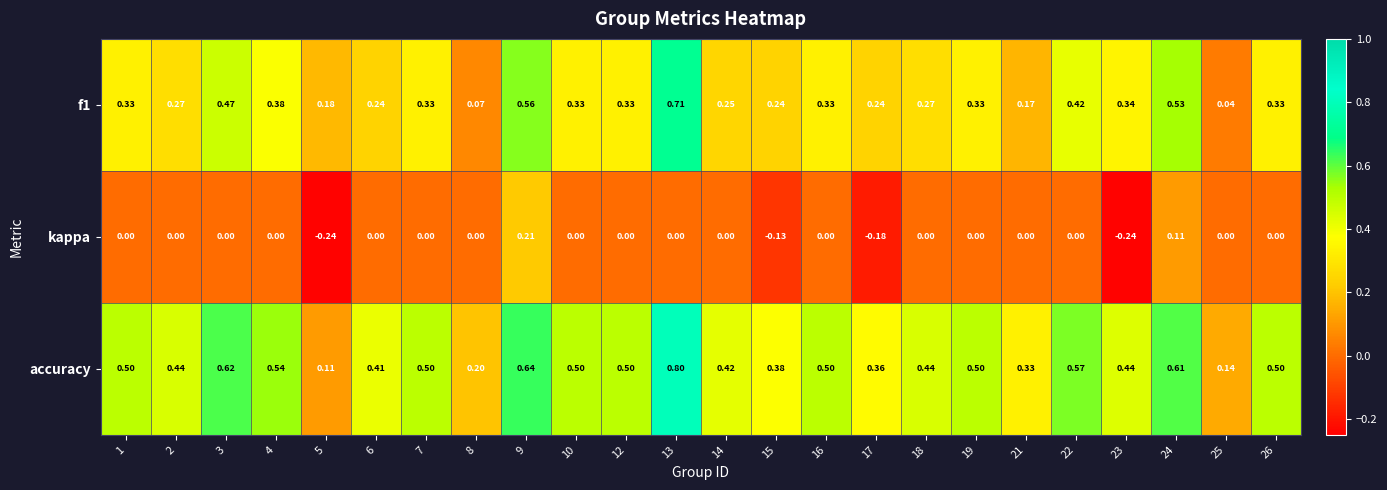

Is the value of kappa at 25 greater than the value of accuracy at 17?

No